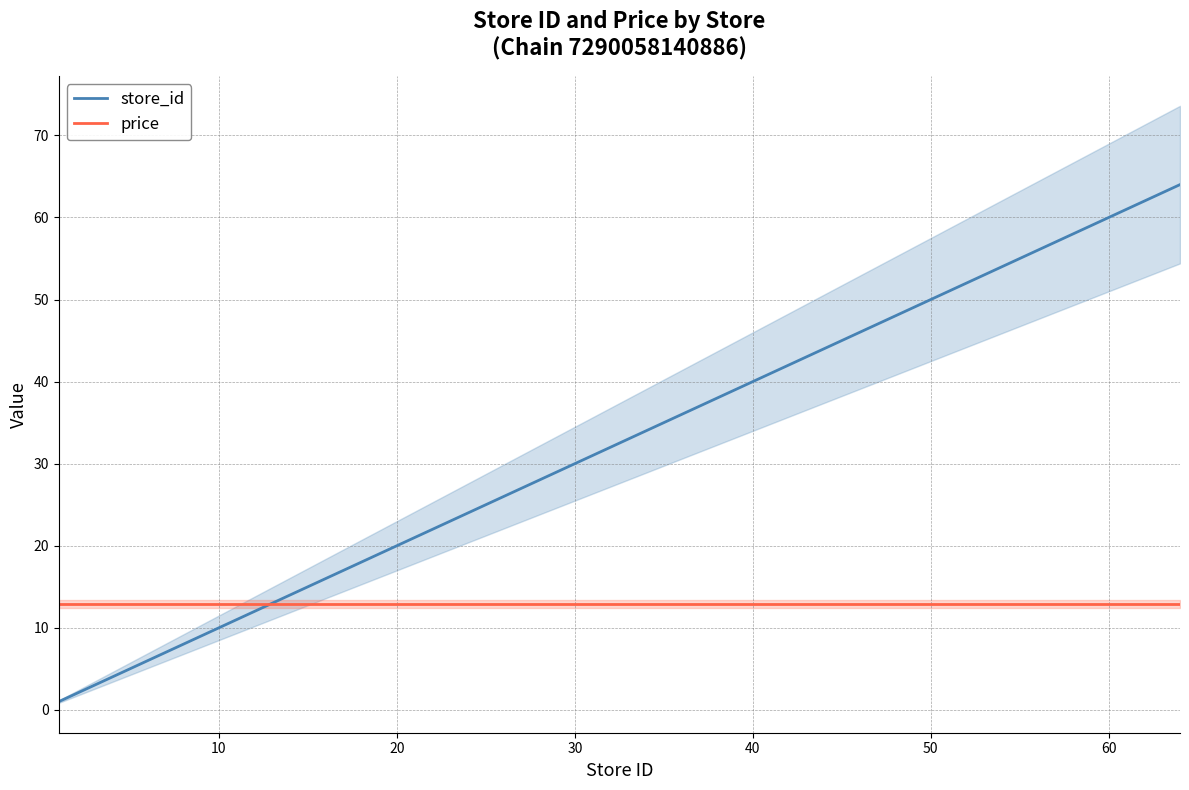

Count the number of categories in the chart.

33